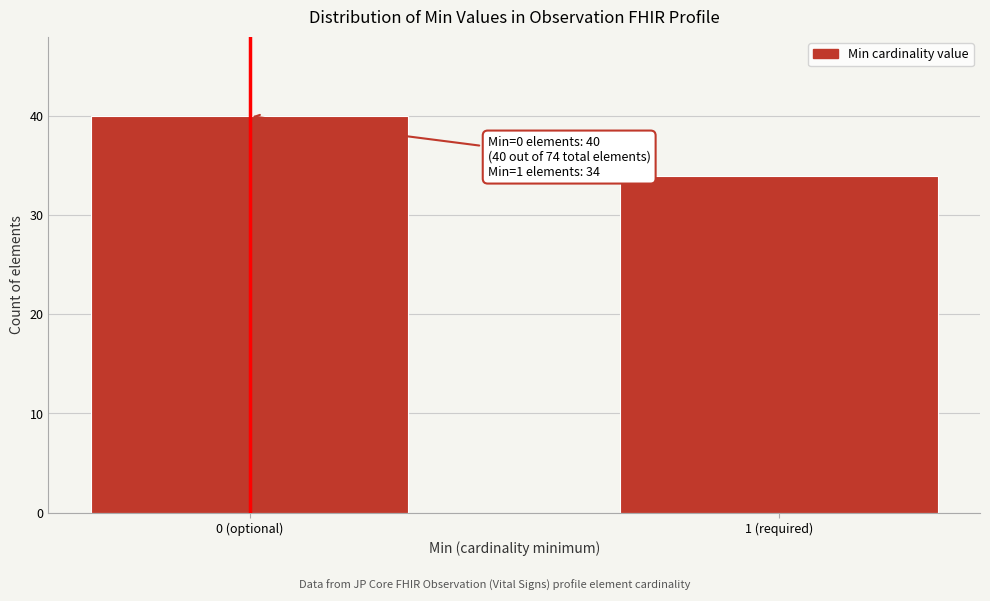

Reading left to right, transcribe all the data shown in this chart.

40	34